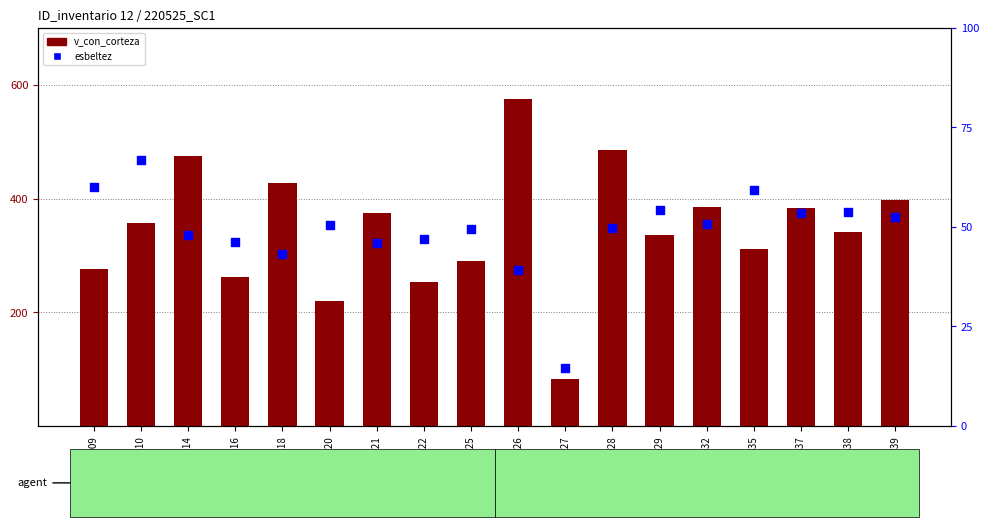

Which series has the largest total across all categories?

v_con_corteza